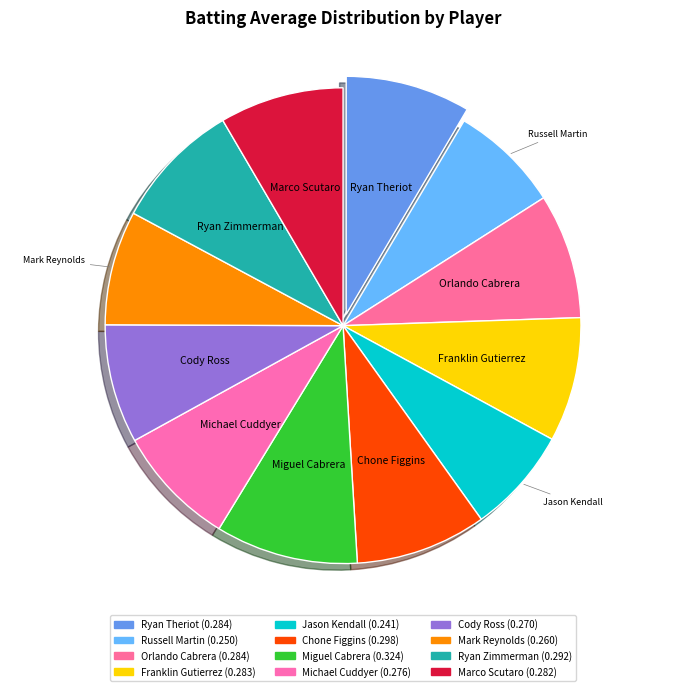

Which slice is the largest?

Miguel Cabrera